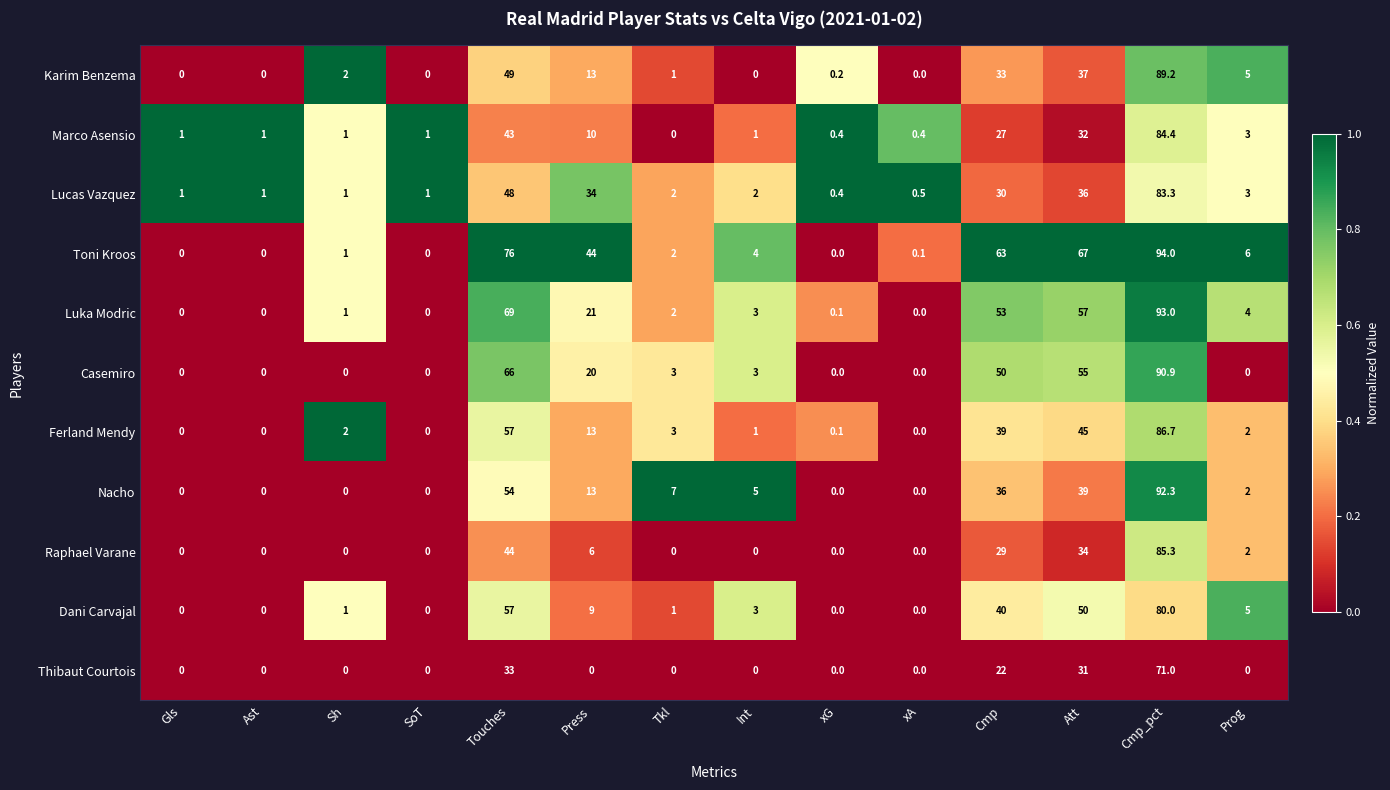

What is the greatest value displayed?

94.0